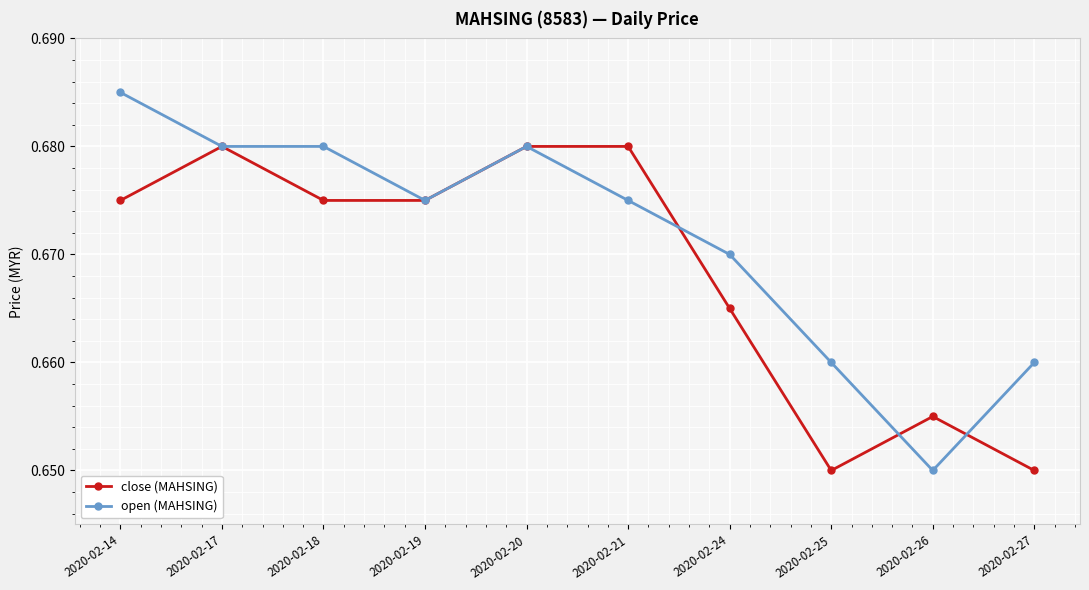

Is the value of close (MAHSING) at 2020-02-25 greater than the value of open (MAHSING) at 2020-02-21?

No